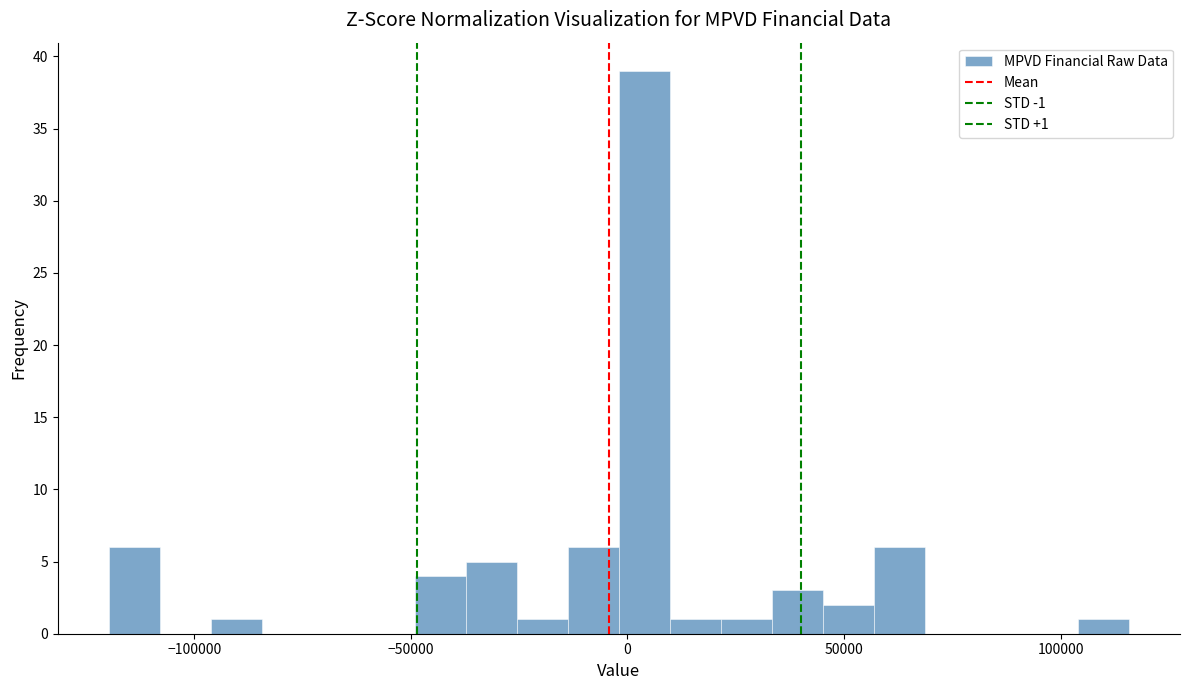

Around what value on the x-axis is the tallest bar? Give the approximate position of its centre, as read against the axis.

5000